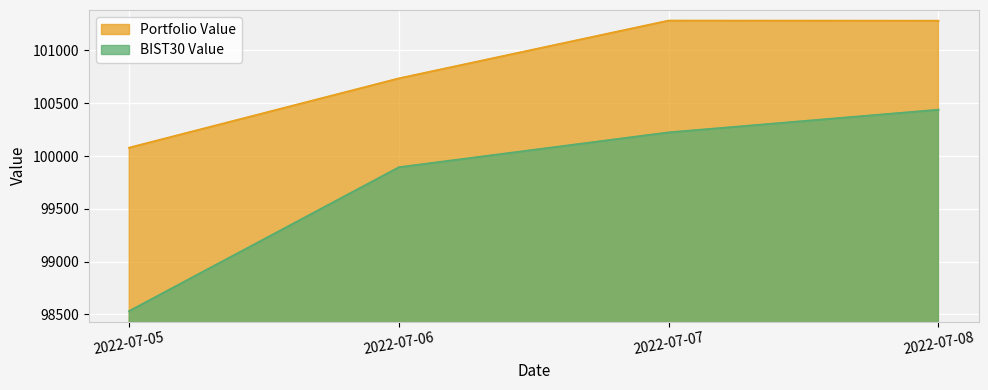

True or false: BIST30 Value has more than 2 points higher than both neighbors.

False